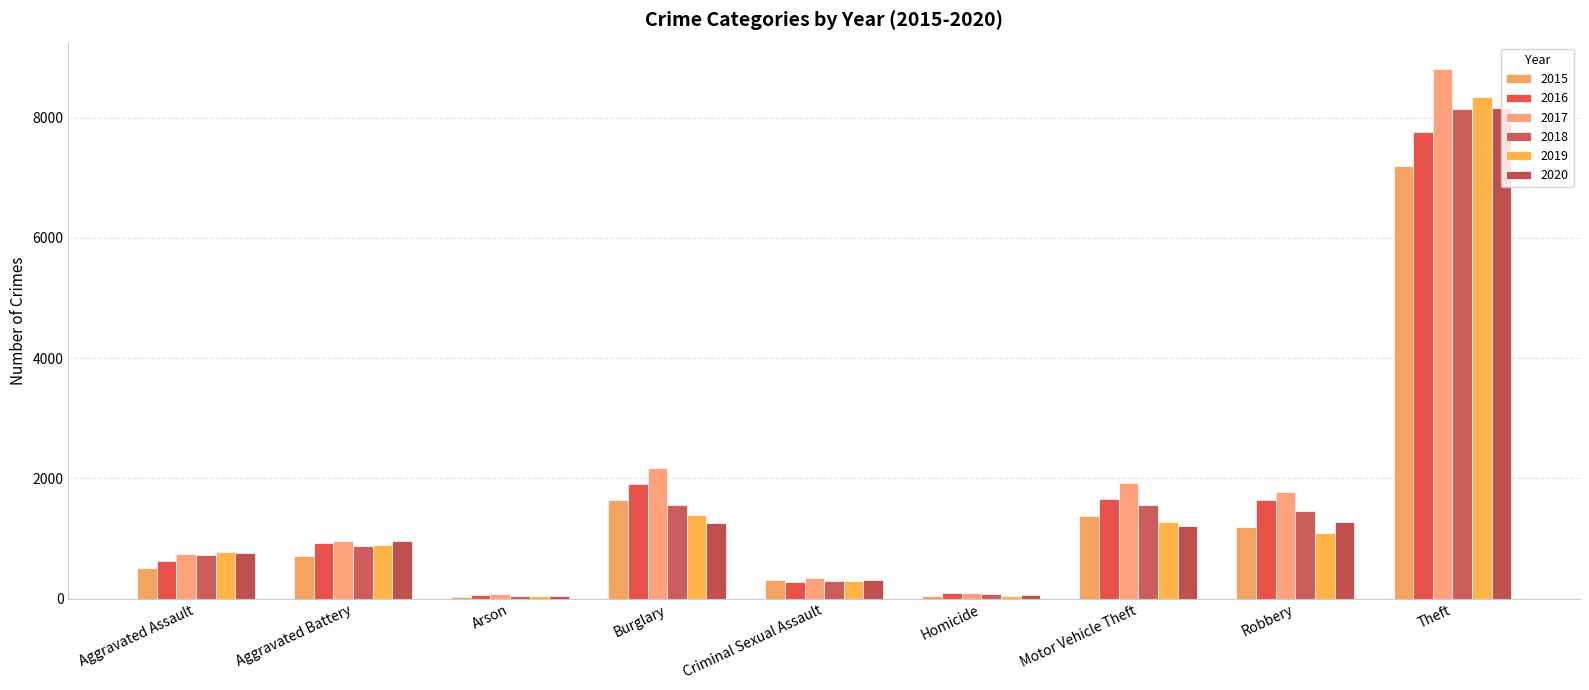

What is the label of the 6th bar from the right?

Burglary